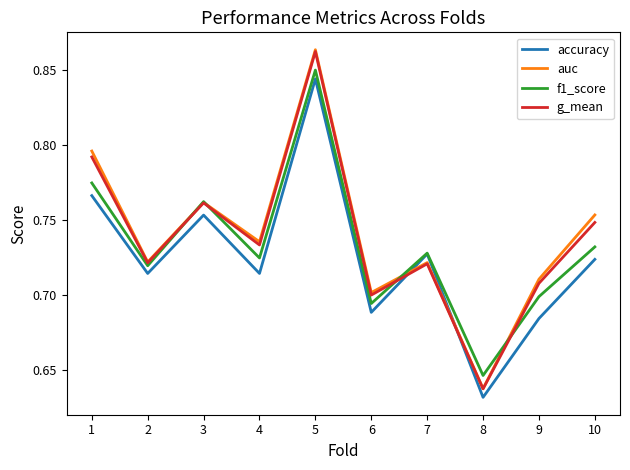

What is the sum of all g_mean values?

7.4